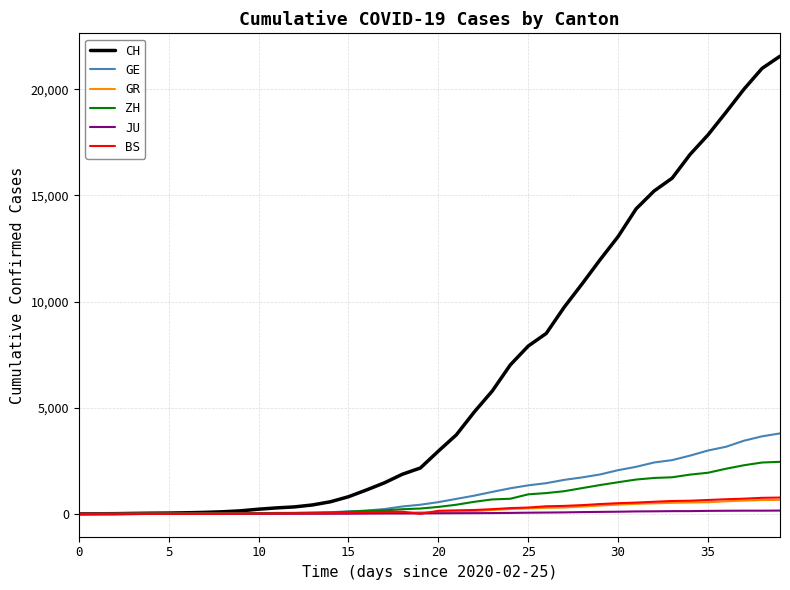

Which series has the largest total across all categories?

CH